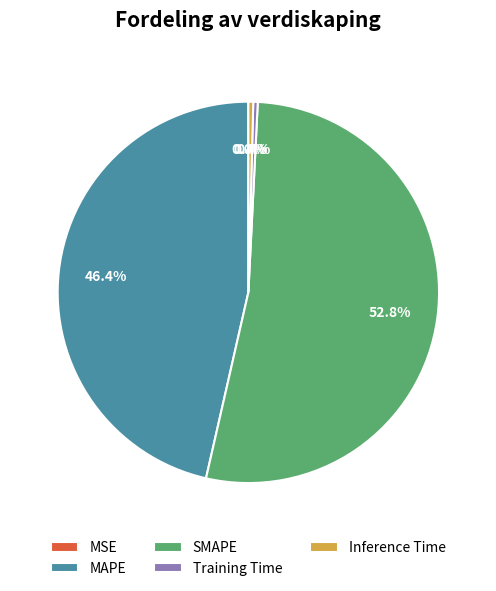

To the nearest percent, what is the combined percentage of Inference Time and SMAPE?

53%